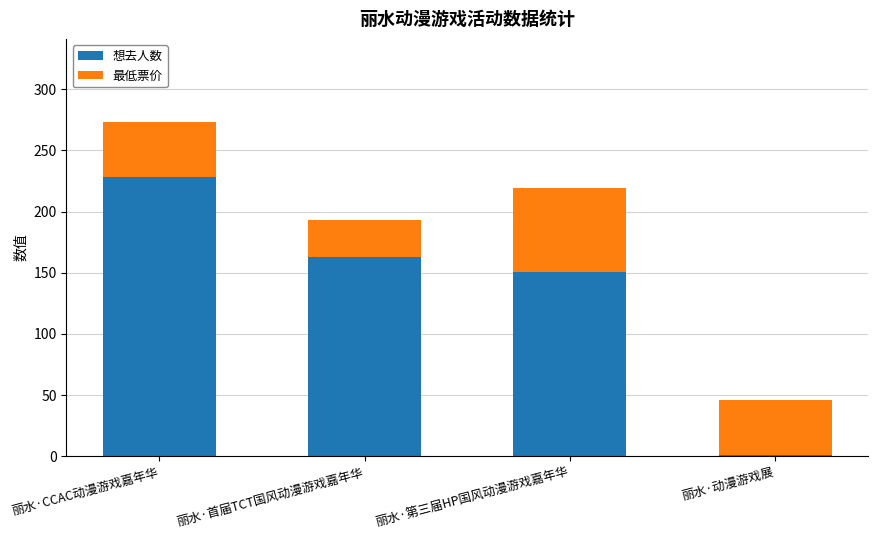

Is it true that 想去人数 equals 228.0 at 丽水·CCAC动漫游戏嘉年华?

True